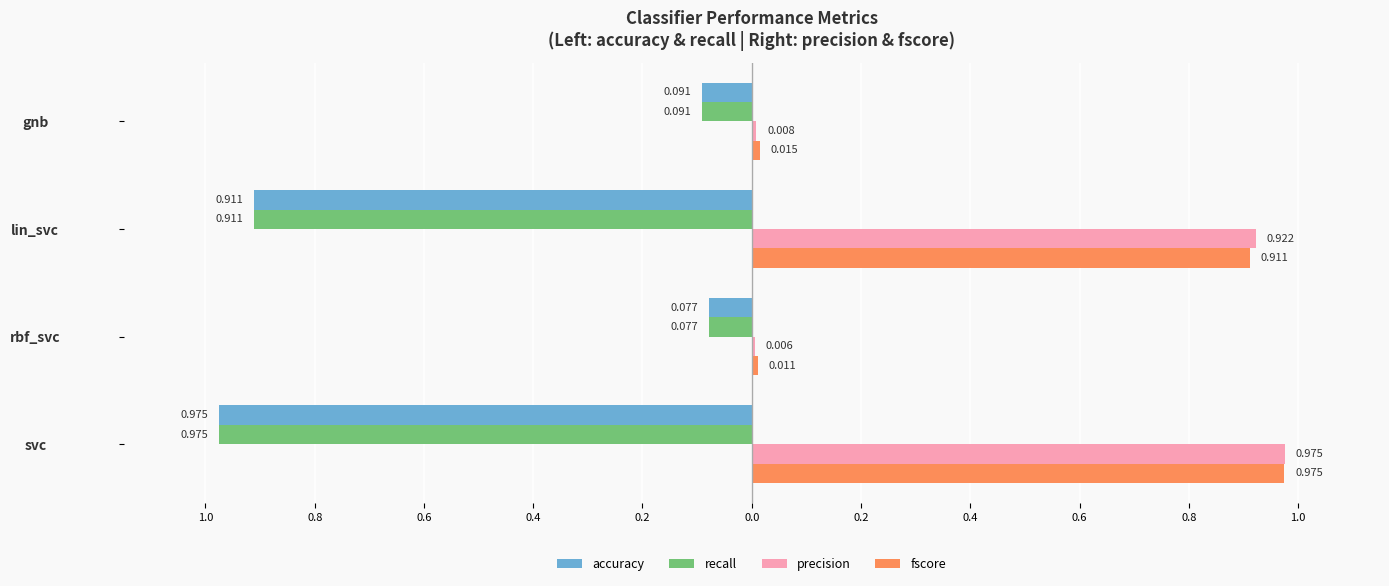

What are all the series names shown in the legend?

accuracy, recall, precision, fscore